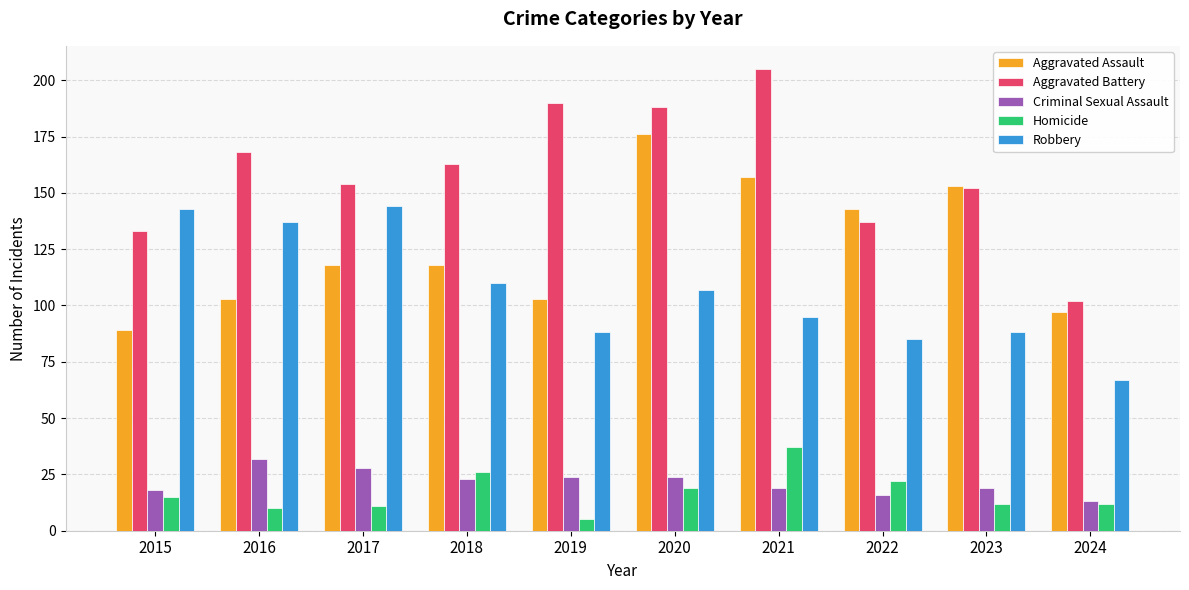

Which series has the largest total across all categories?

Aggravated Battery